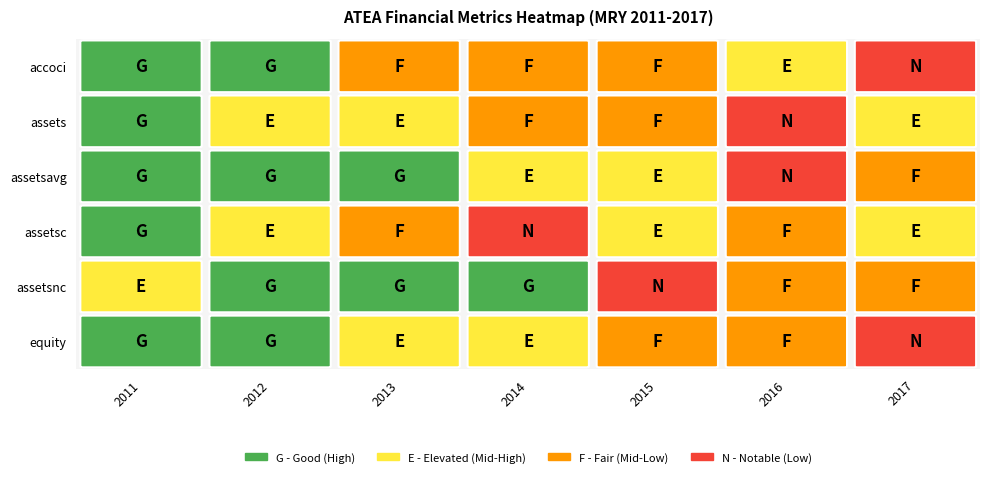

Between 2012 and 2013, which is larger?

2012